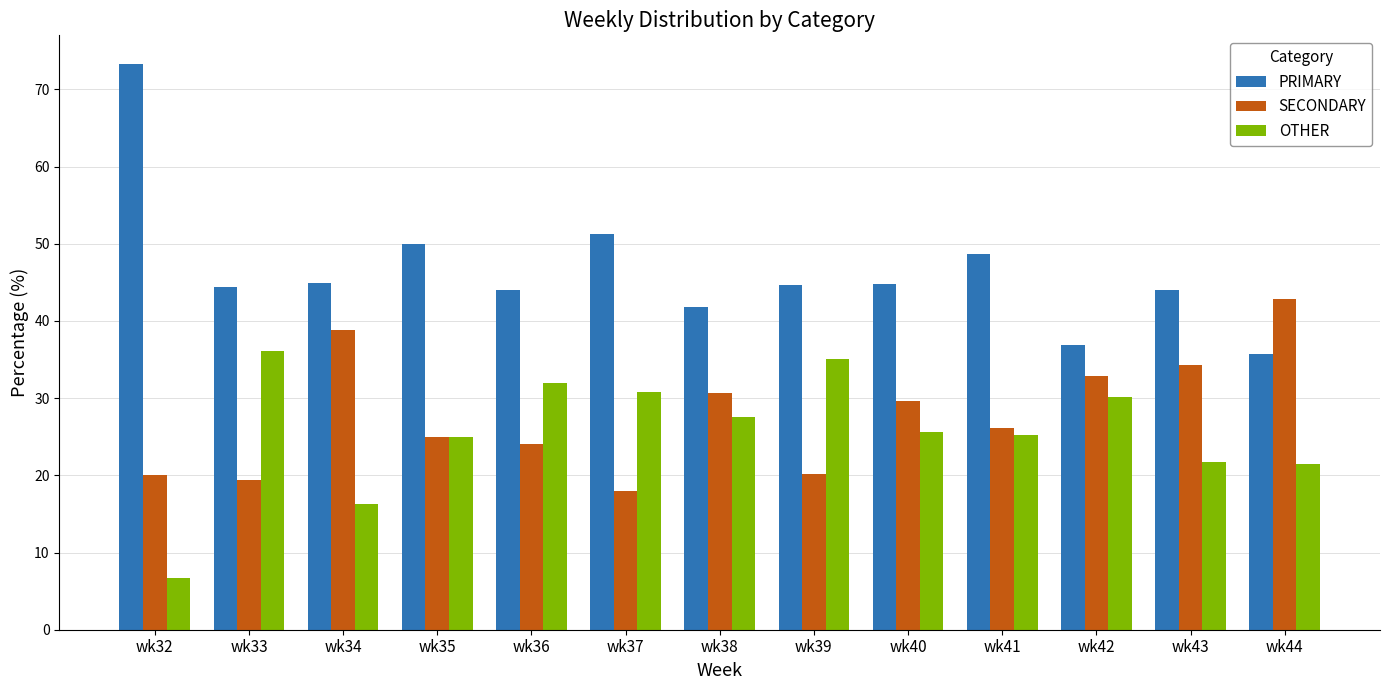

Rank the series by their maximum value, from highest to lowest.

PRIMARY, SECONDARY, OTHER